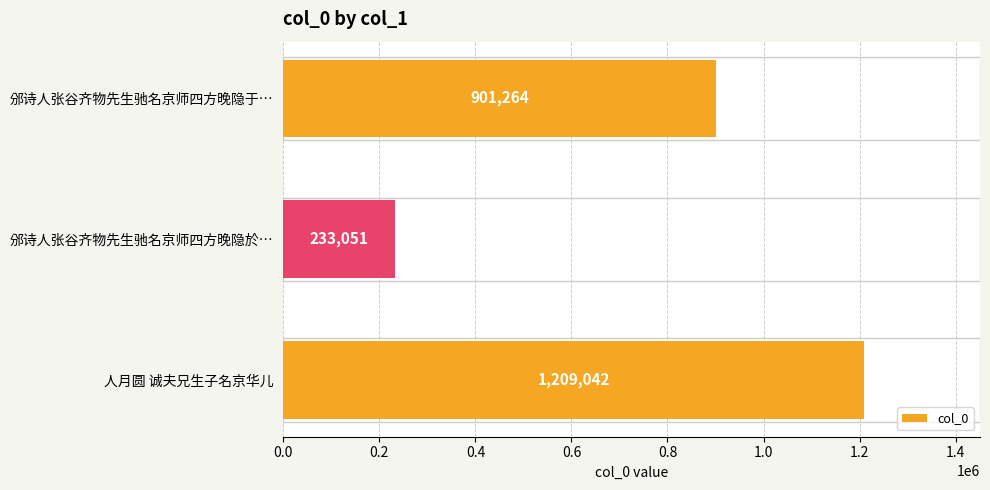

True or false: the data shows 576109 at 邠诗人张谷齐物先生驰名京师四方晚隐于….

False